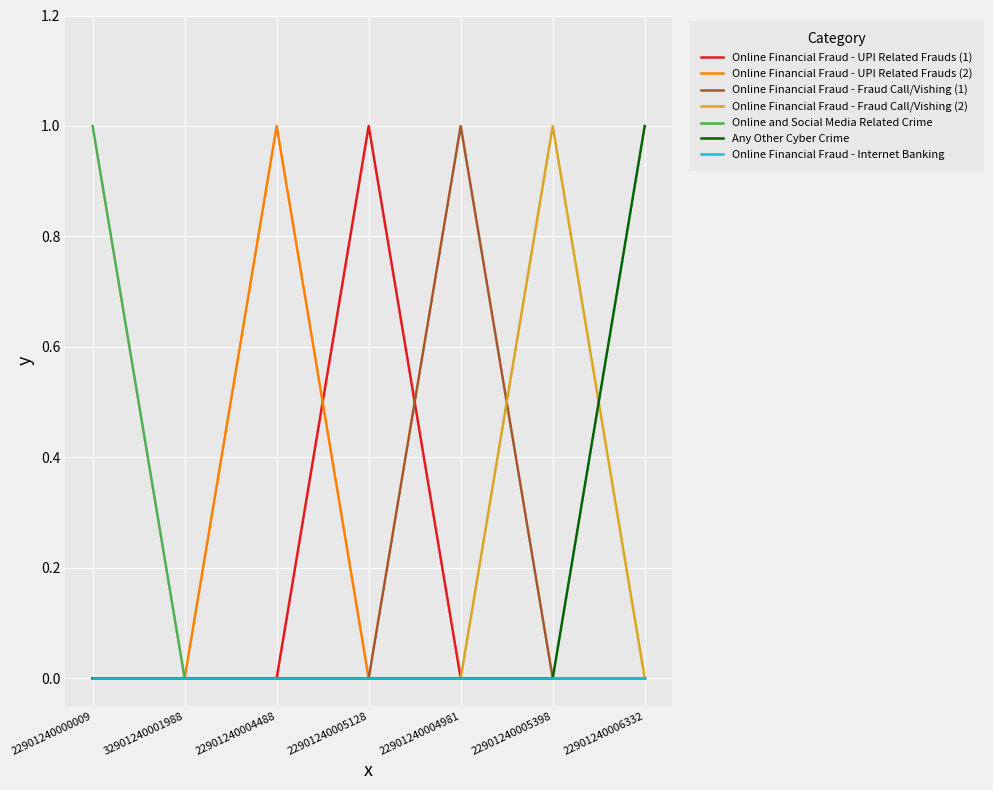

The Online Financial Fraud - Fraud Call/Vishing (2) series shows 0 at 22901240004981. True or false?

True